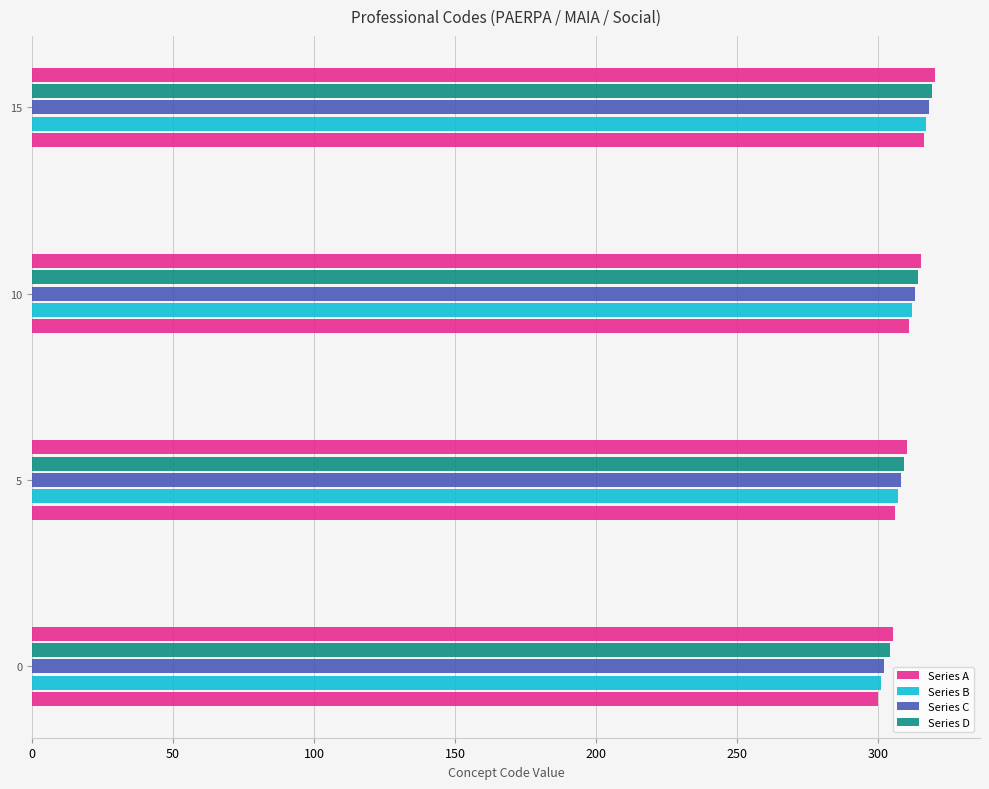

What is the difference between the maximum and minimum values in the Series C series?

16